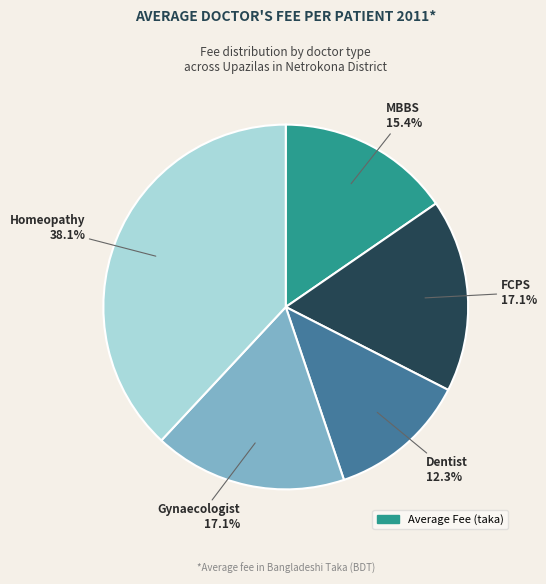

Is there a majority slice in this chart?

No